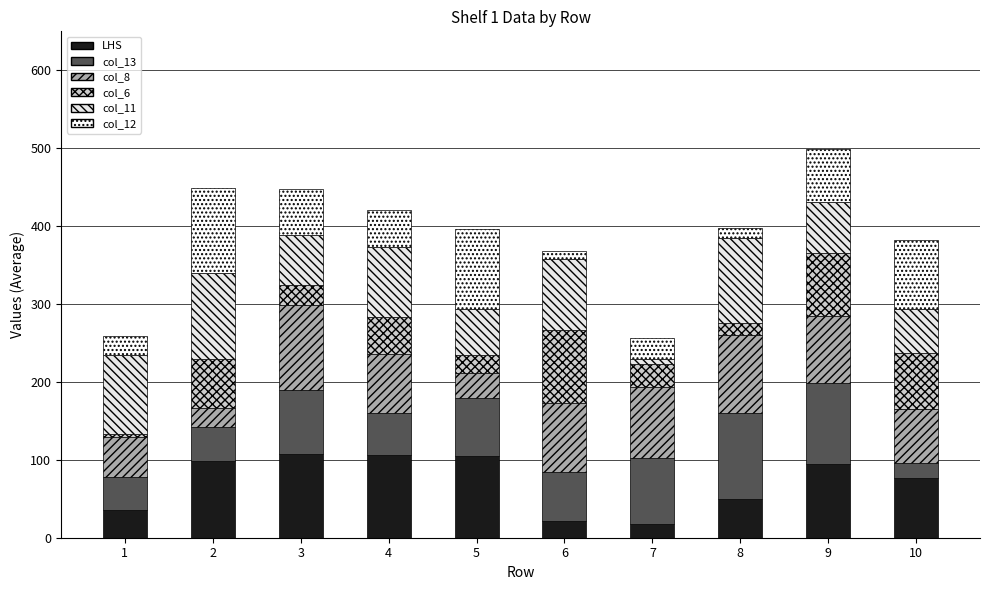

Where does the col_8 series first go above 87?

3